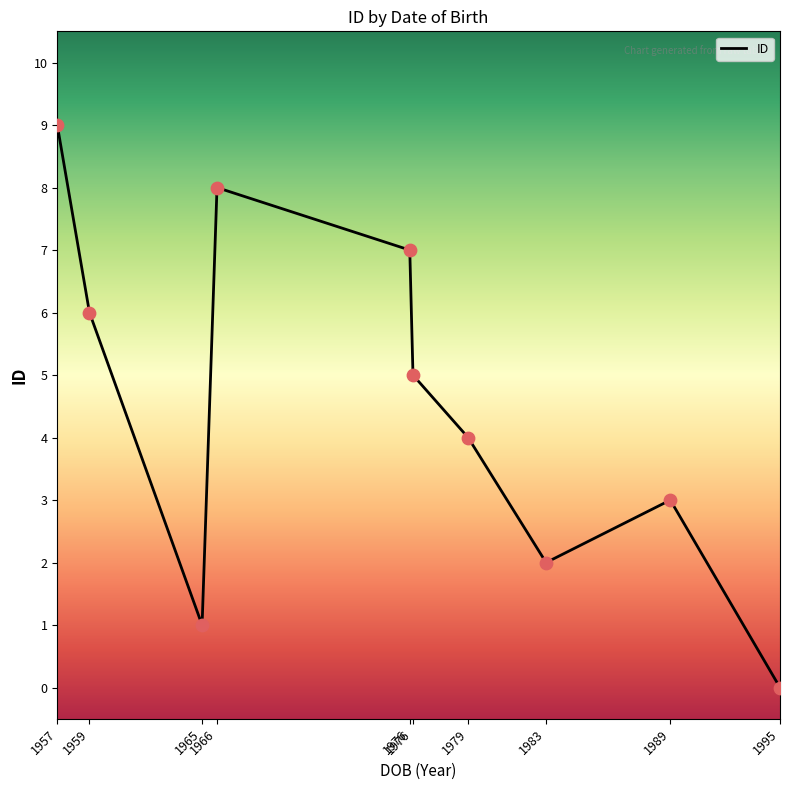

Which has a higher value, 1976 or 1995?

1976